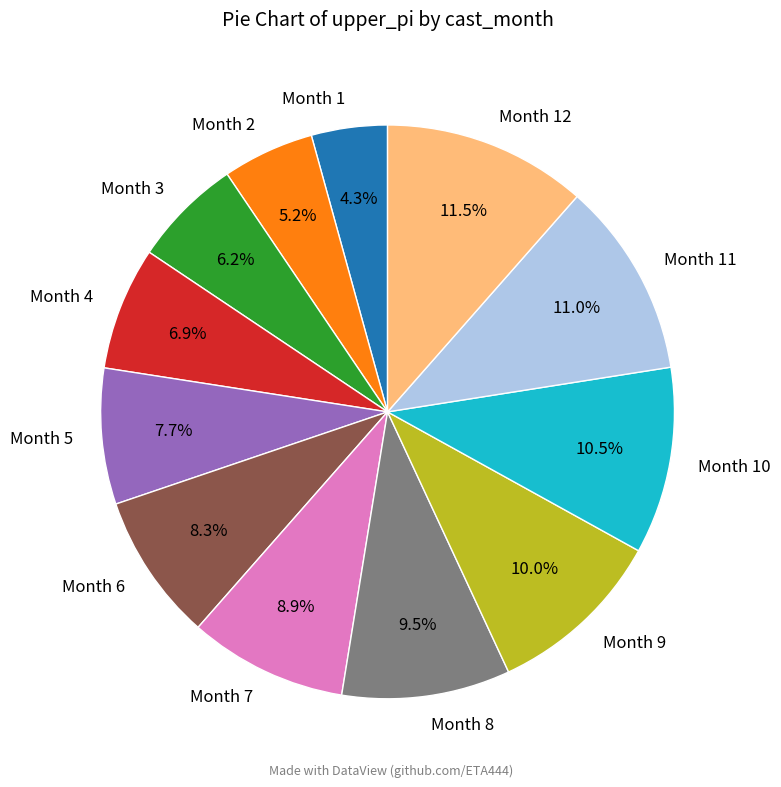

How many slices are in this pie chart?

12